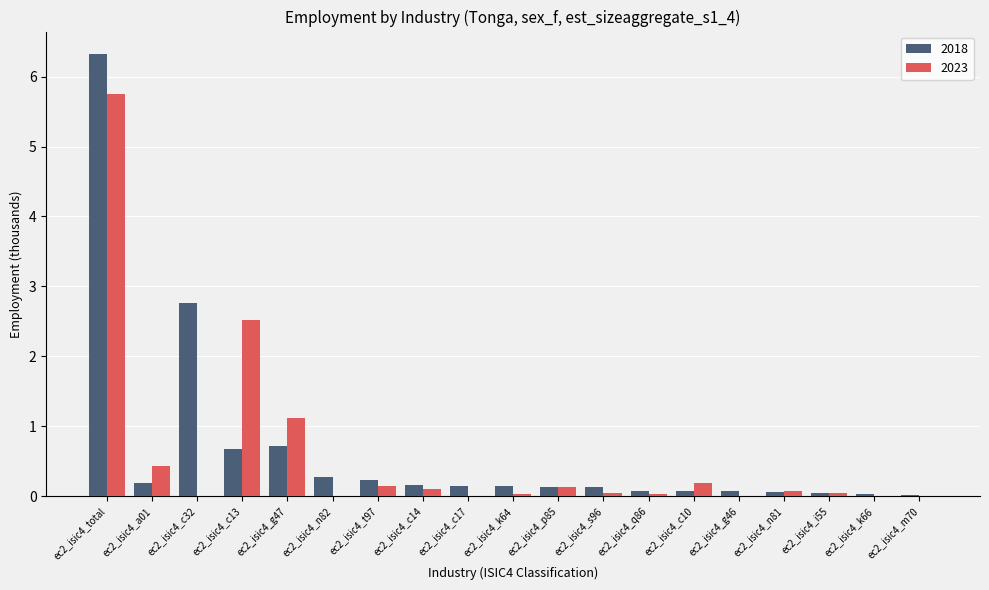

Where is 2018 nearest to the value 3?

ec2_isic4_c32